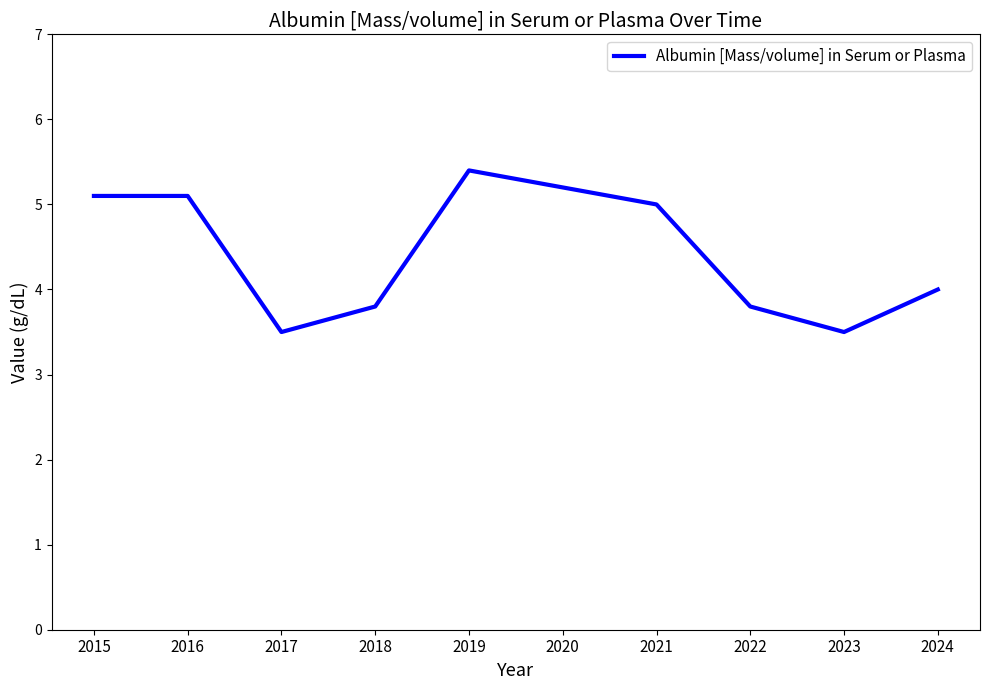

What is the sum of all values?

44.4